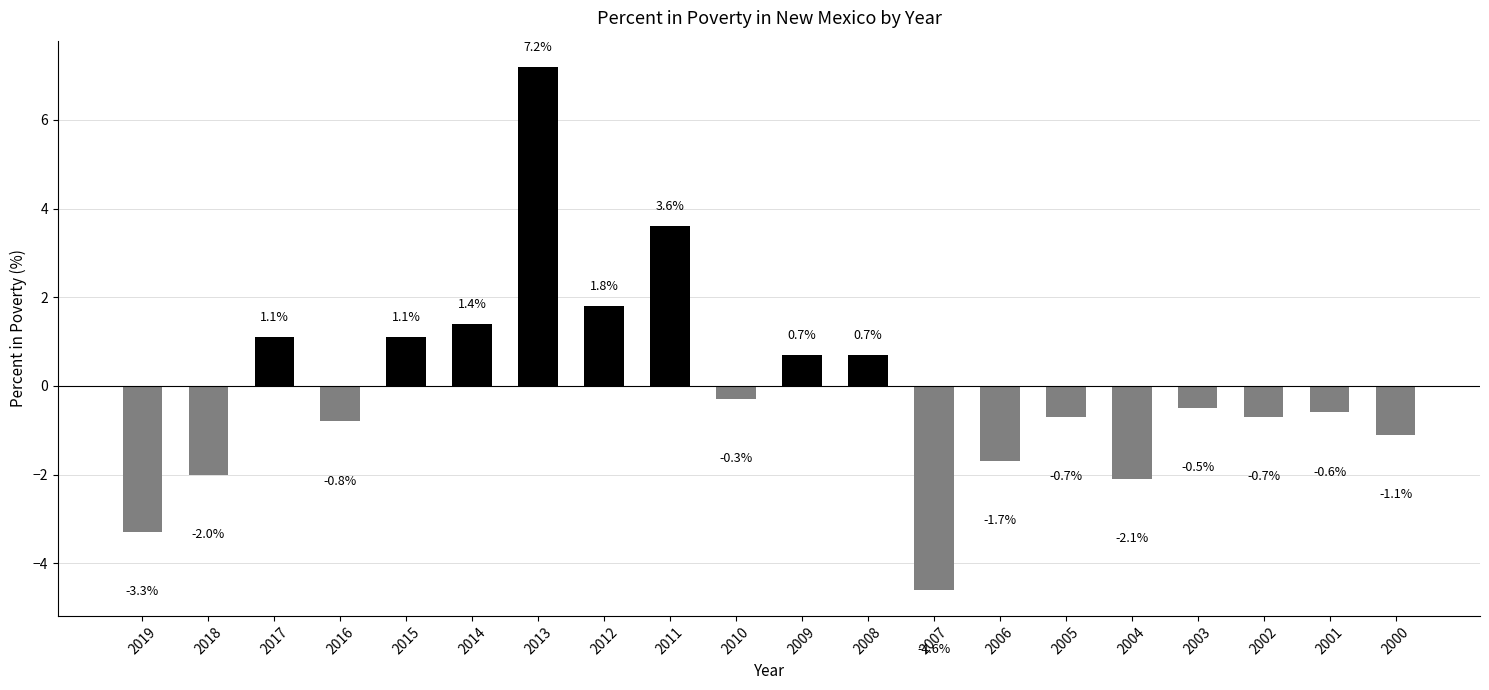

Reading left to right, what are all the values shown in this chart?

2019=-3.3	2018=-2.0	2017=1.1	2016=-0.8	2015=1.1	2014=1.4	2013=7.2	2012=1.8	2011=3.6	2010=-0.3	2009=0.7	2008=0.7	2007=-4.6	2006=-1.7	2005=-0.7	2004=-2.1	2003=-0.5	2002=-0.7	2001=-0.6	2000=-1.1